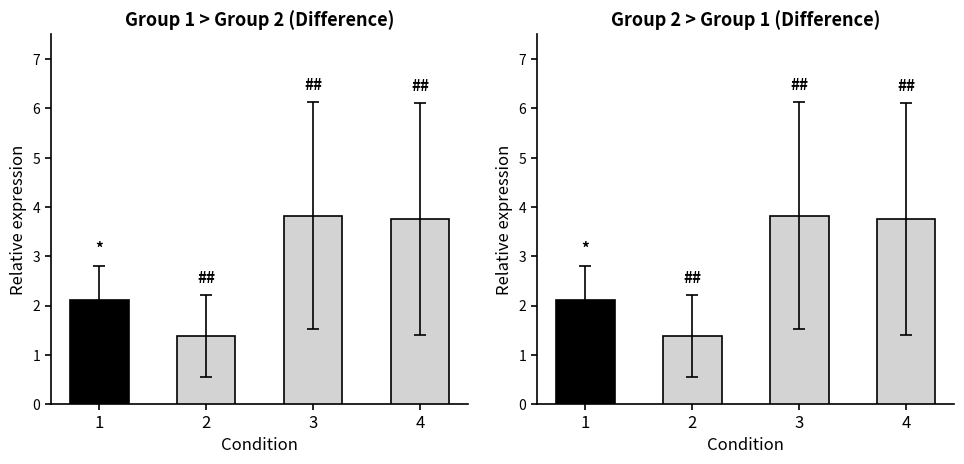

What is the value of the Group 1 vs 2 bar at the 2nd from the left?

1.4